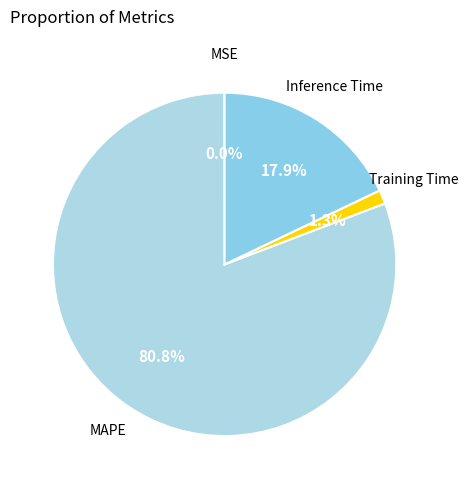

How much of the chart is everything except Training Time?

98.7%